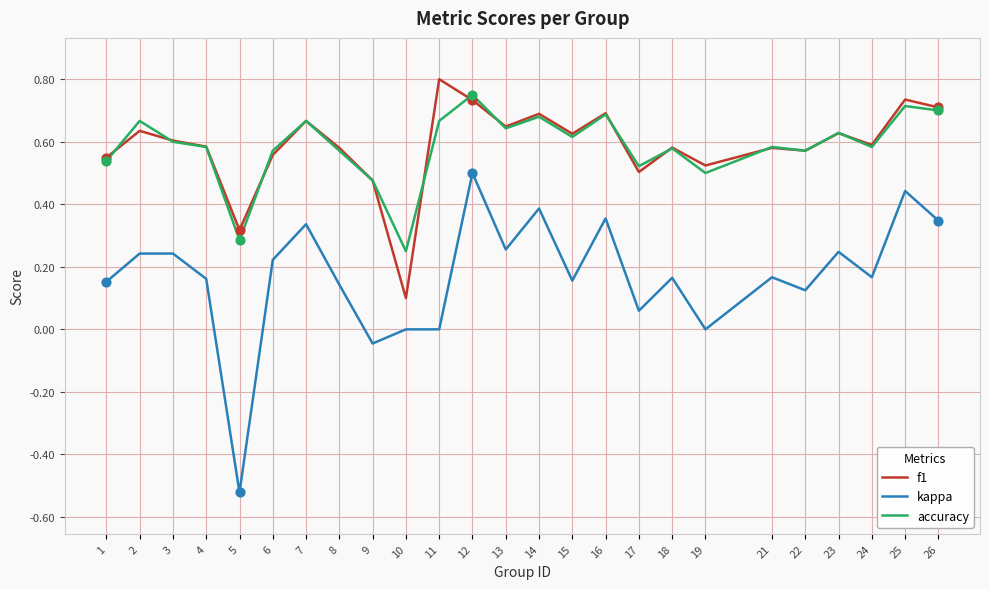

At which category is the sum across all series the highest?

12